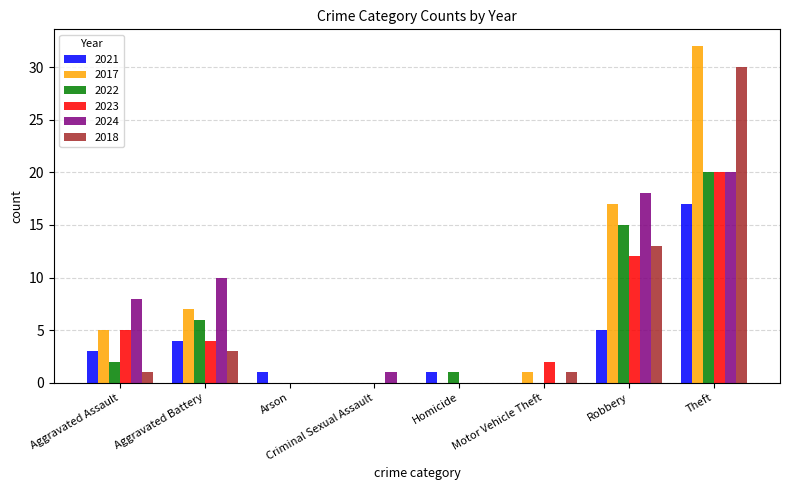

What are all the series names shown in the legend?

2021, 2017, 2022, 2023, 2024, 2018